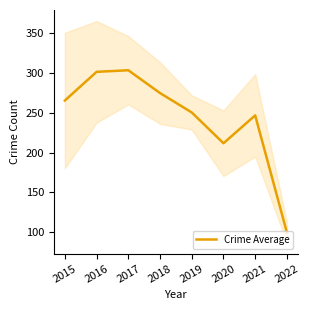

True or false: the data shows 85.7 at 2021.

False